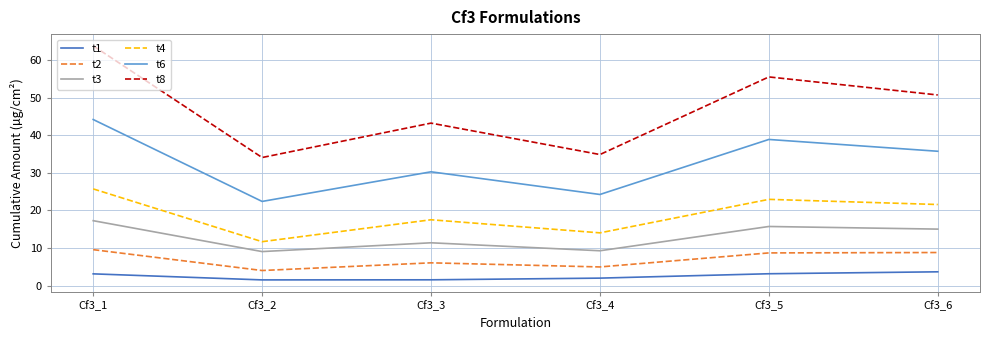

At how many categories does at least one series exceed 55?

2